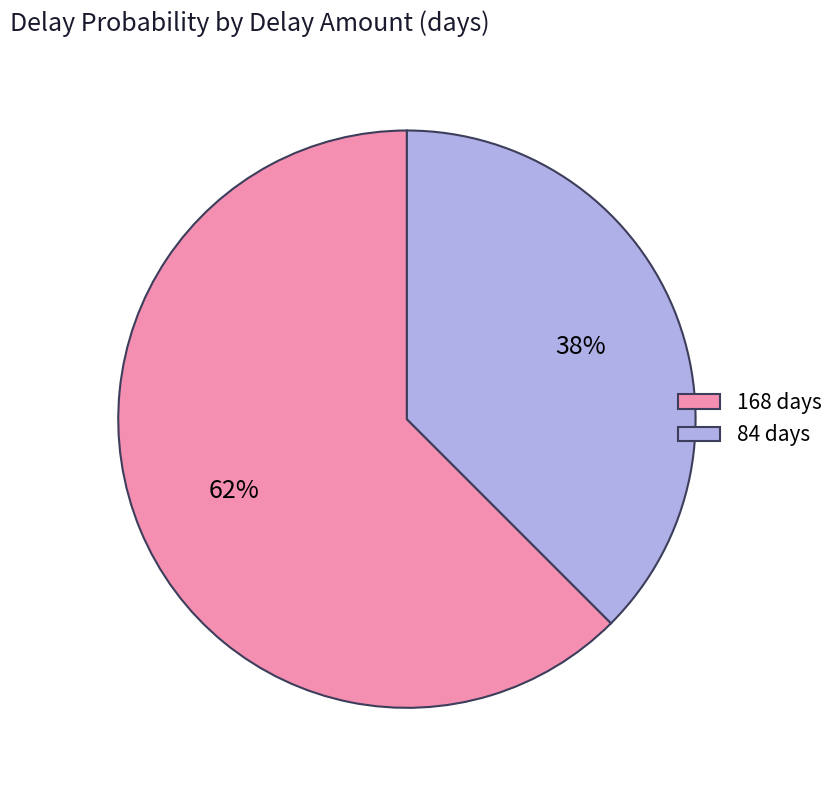

Is it true that 168 is 54% of the pie?

False